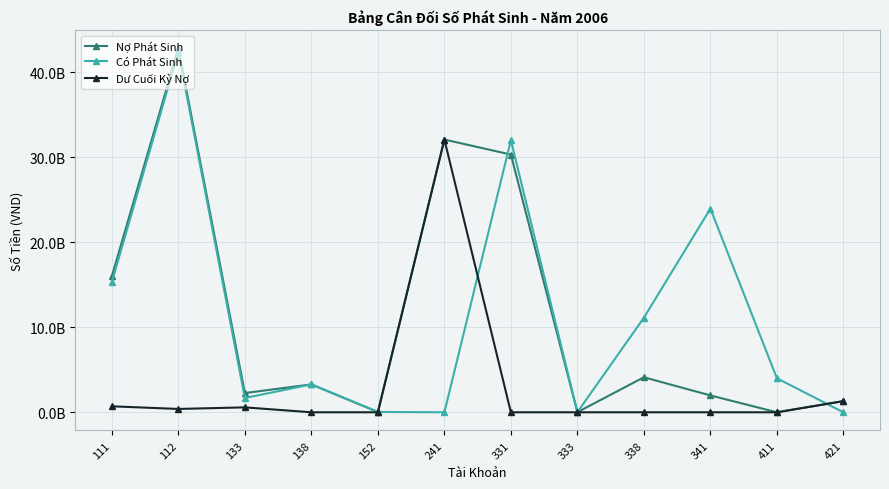

Does the chart display data point markers on the line(s)?

Yes